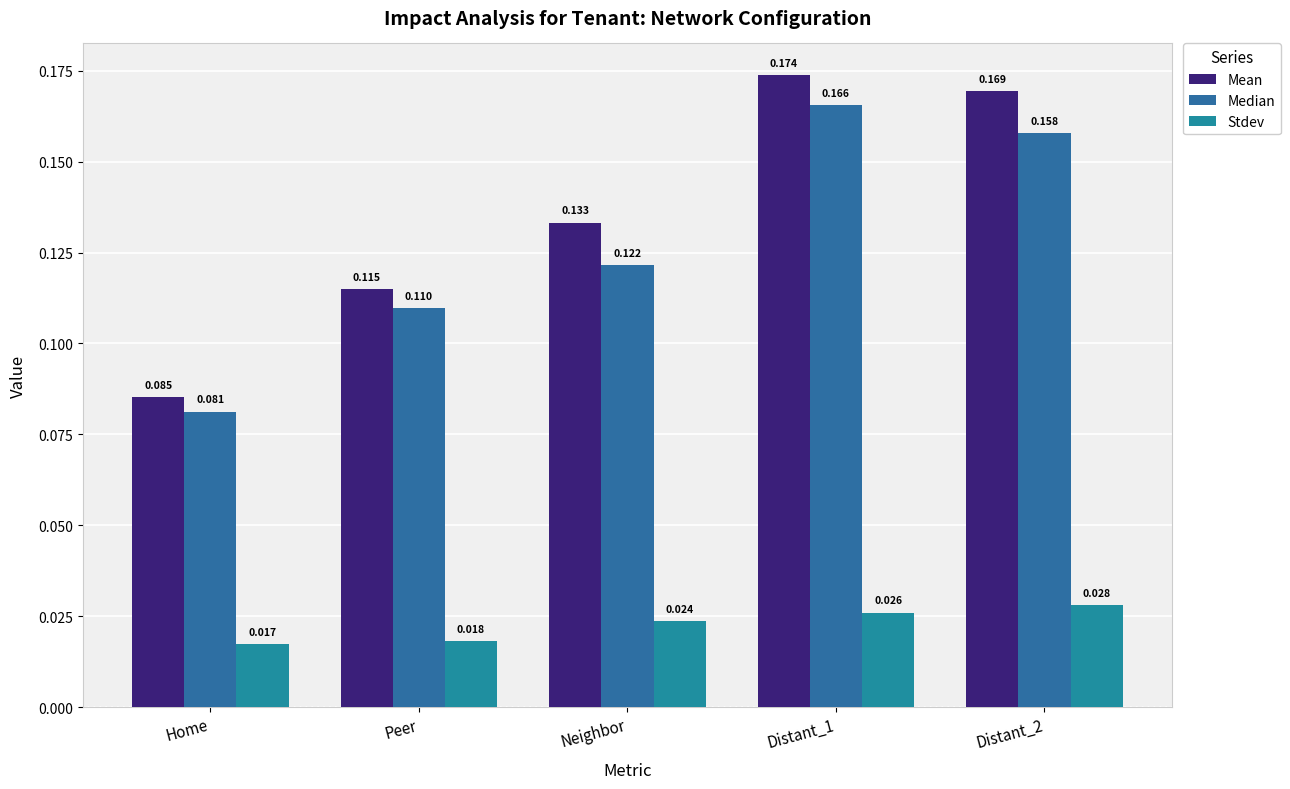

What is the total value across all series at Distant_1?

0.4